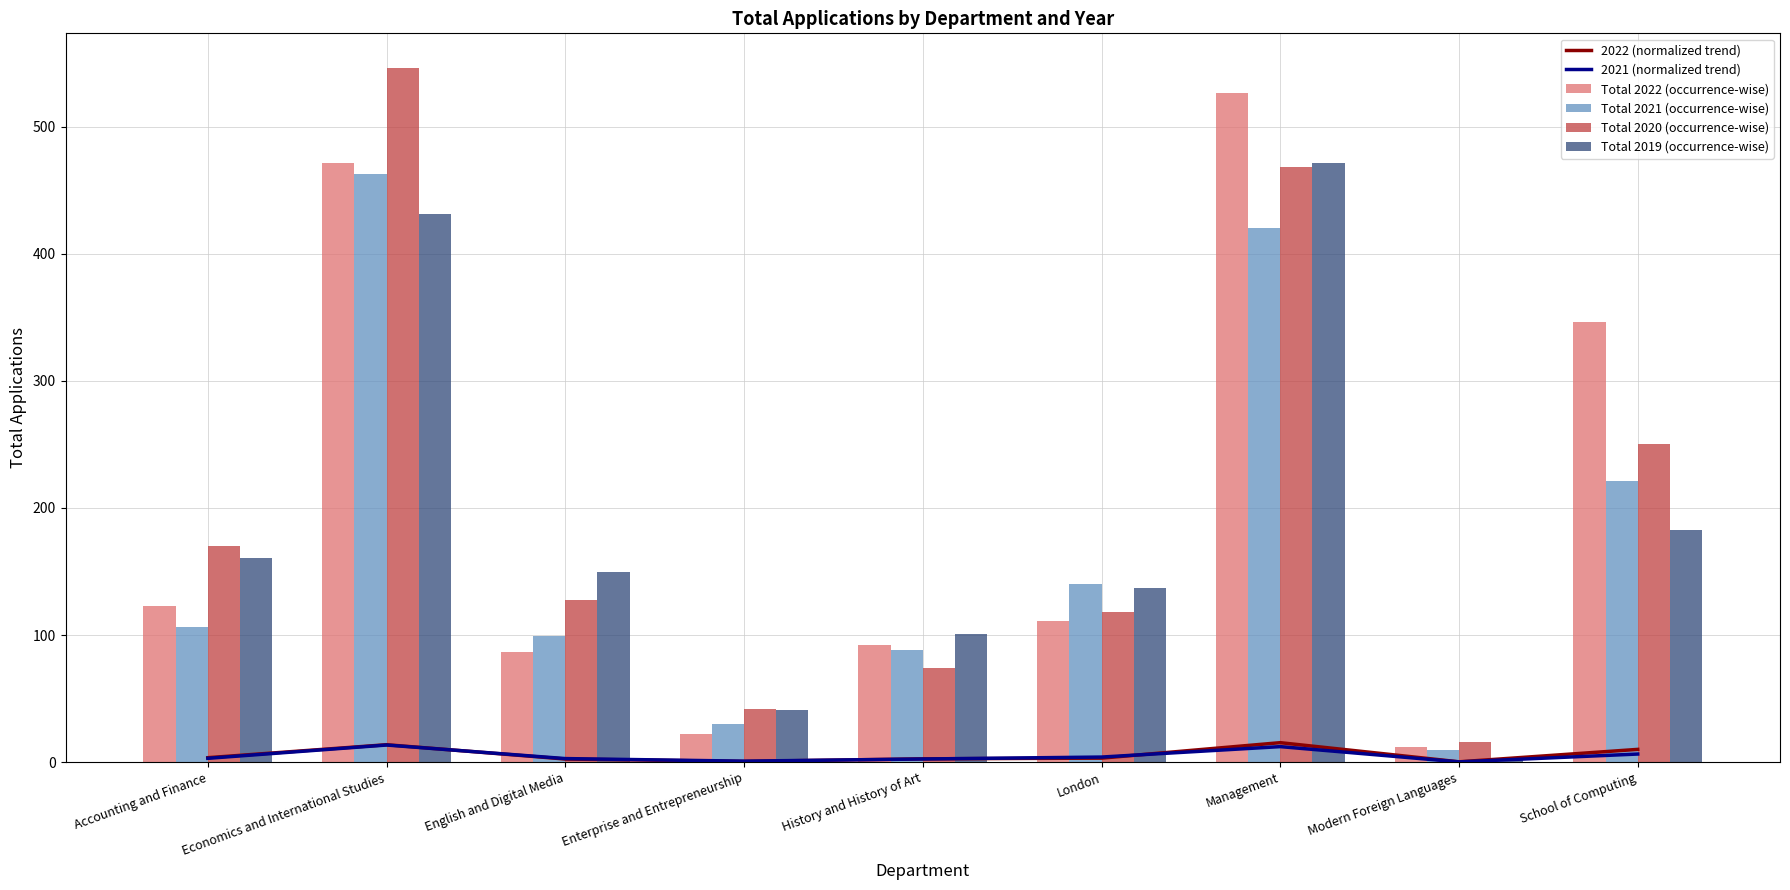

Reading left to right, transcribe all the data shown in this chart.

2022 (normalized trend): 3.6	13.8	2.5	0.6	2.7	3.3	15.4	0.4	10.1
2021 (normalized trend): 3.1	13.6	2.9	0.9	2.6	4.1	12.3	0.3	6.5
Total 2022 (occurrence-wise): 123.0	471.0	87.0	22.0	92.0	111.0	526.0	12.0	346.0
Total 2021 (occurrence-wise): 106.0	463.0	99.0	30.0	88.0	140.0	420.0	10.0	221.0
Total 2020 (occurrence-wise): 170.0	546.0	128.0	42.0	74.0	118.0	468.0	16.0	250.0
Total 2019 (occurrence-wise): 161.0	431.0	150.0	41.0	101.0	137.0	471.0	2.0	183.0